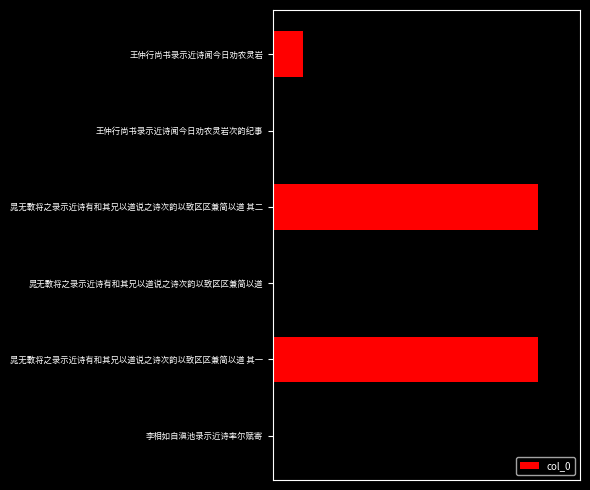

What is the sum of all values?

5060372